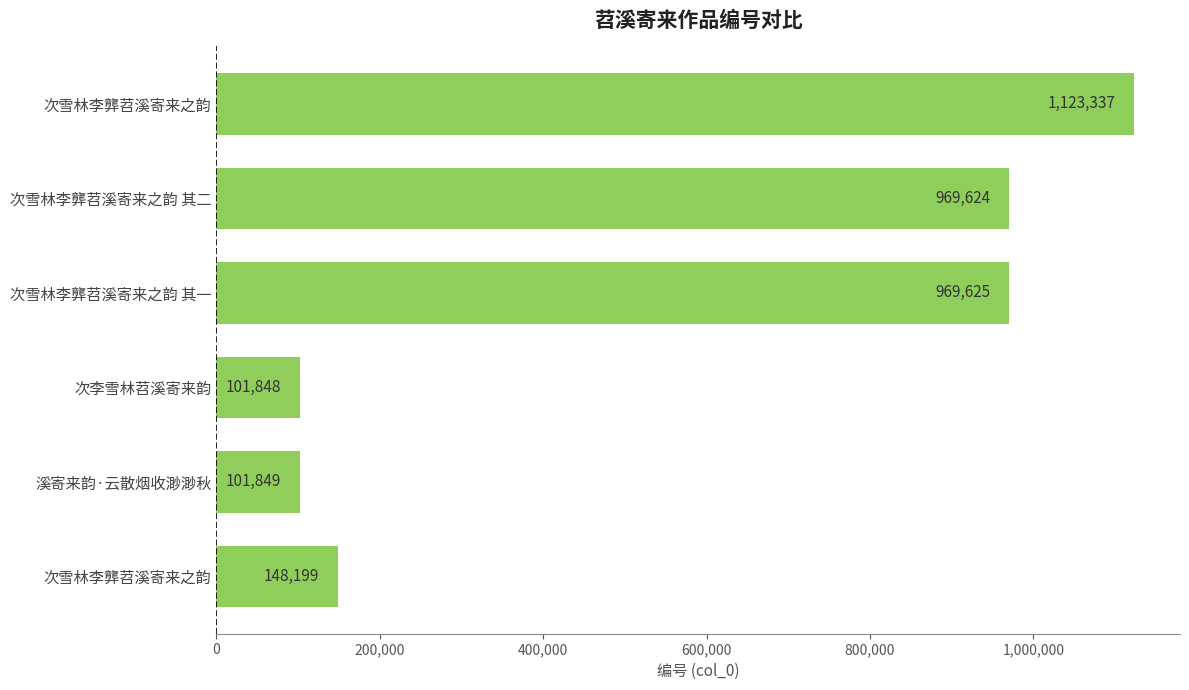

What is the maximum value shown in the chart?

1123337